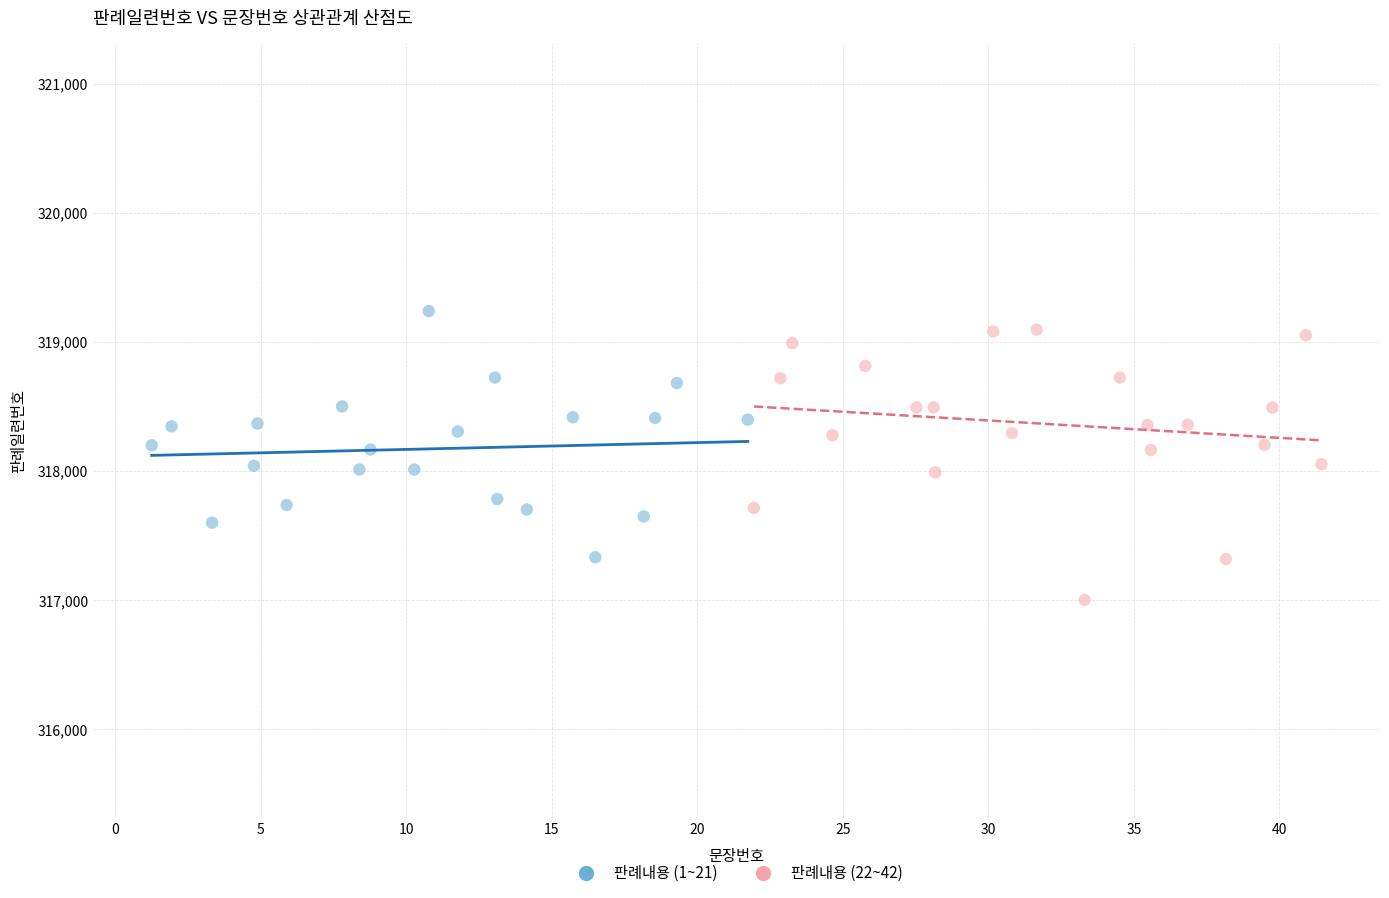

Which series reaches the minimum Y coordinate?

판례내용 (22~42)